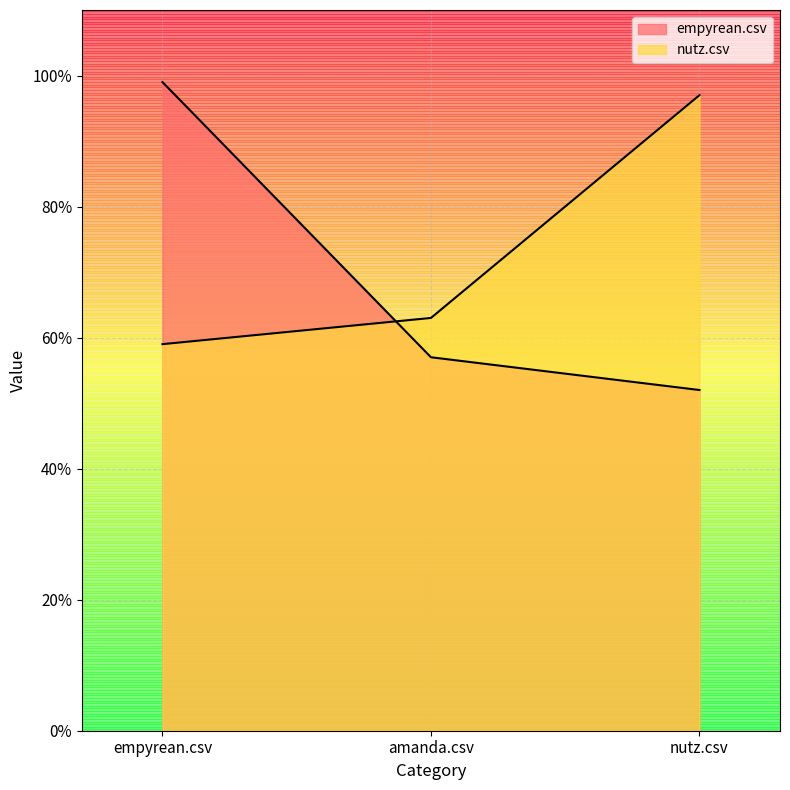

List the series in order of their overall mean, highest first.

nutz.csv, empyrean.csv